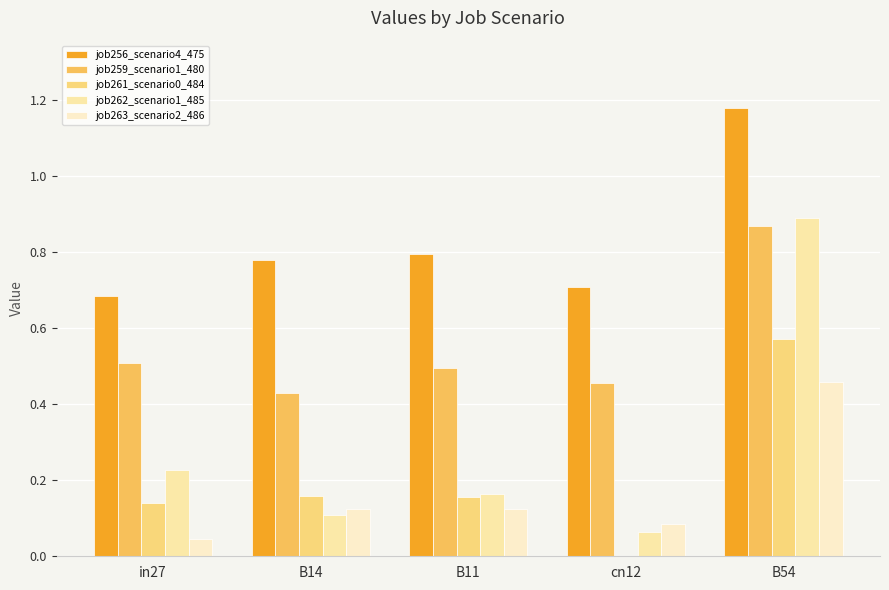

What is the total value across all series at B14?

1.6